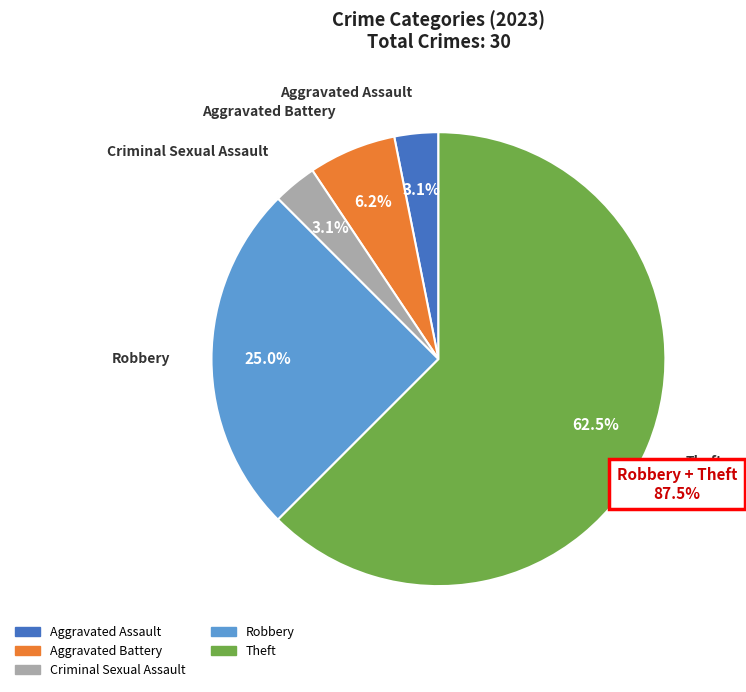

Is it true that Motor Vehicle Theft is 13% of the pie?

False